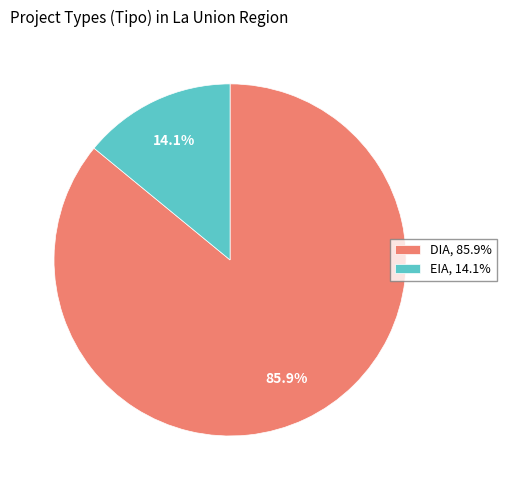

To the nearest percent, what is the combined percentage of EIA and DIA?

100%